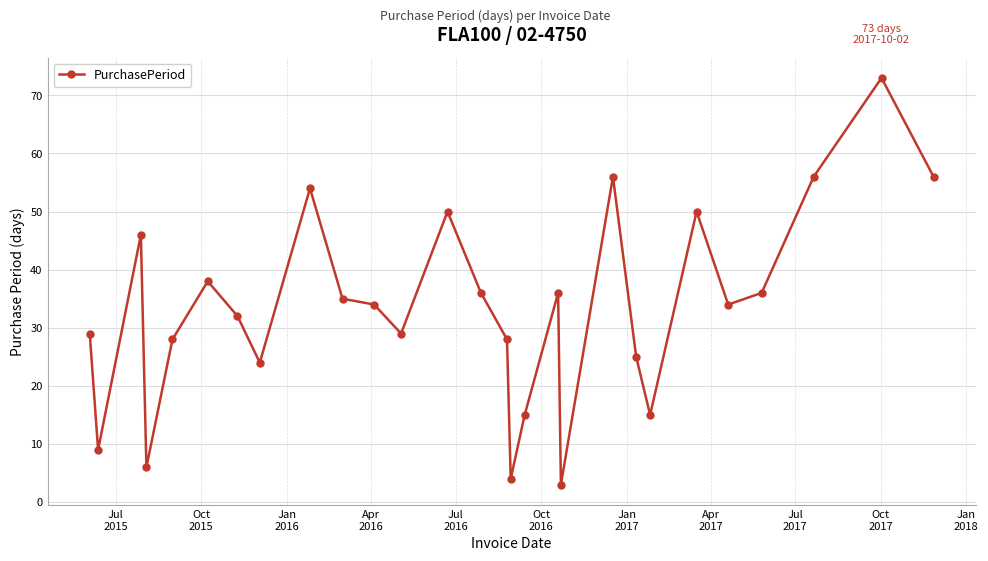

True or false: there are more than 1 points higher than both neighbors.

True